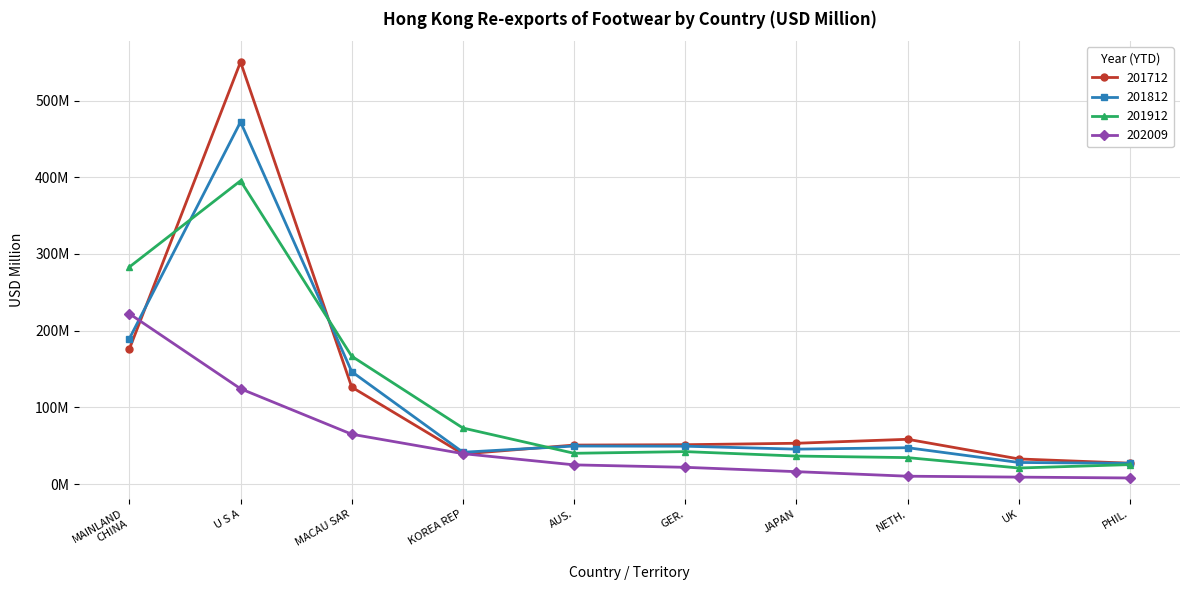

Does the chart have visible grid lines?

Yes